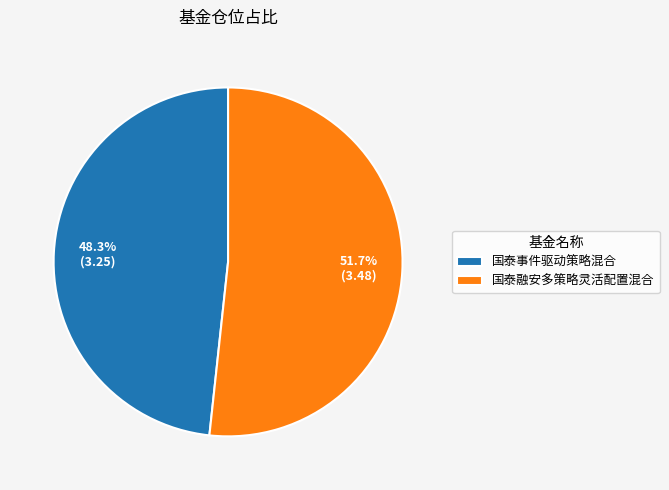

What percentage is the 国泰事件驱动策略混合 slice, to the nearest percent?

48%